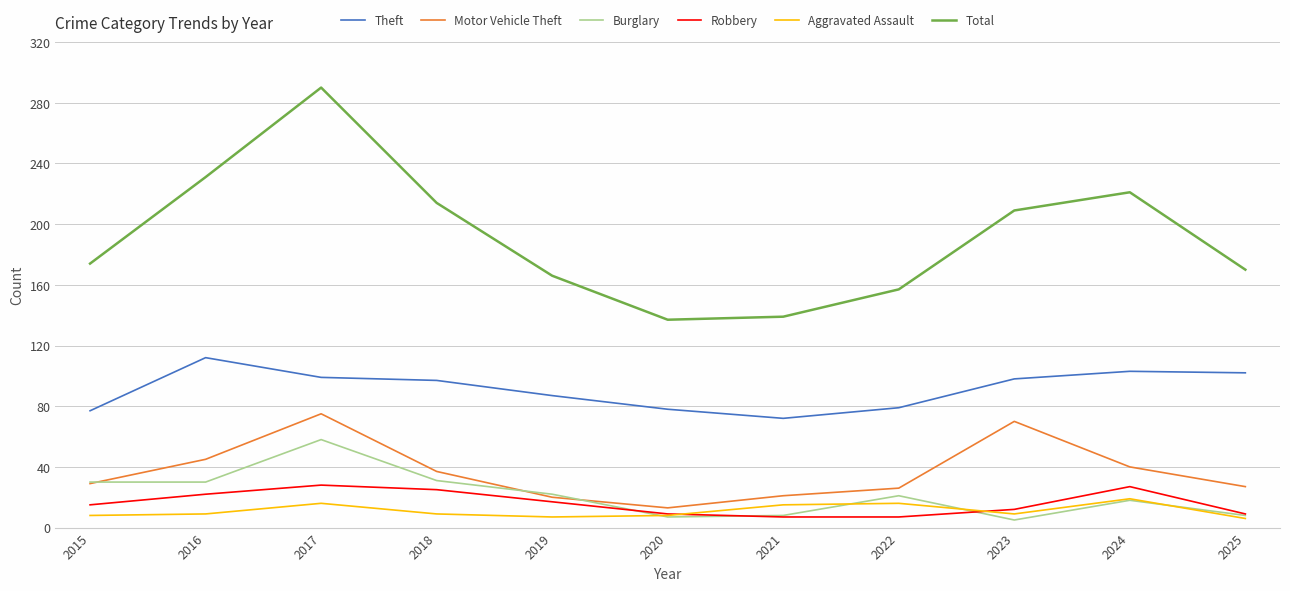

At which category is the sum across all series the highest?

2017